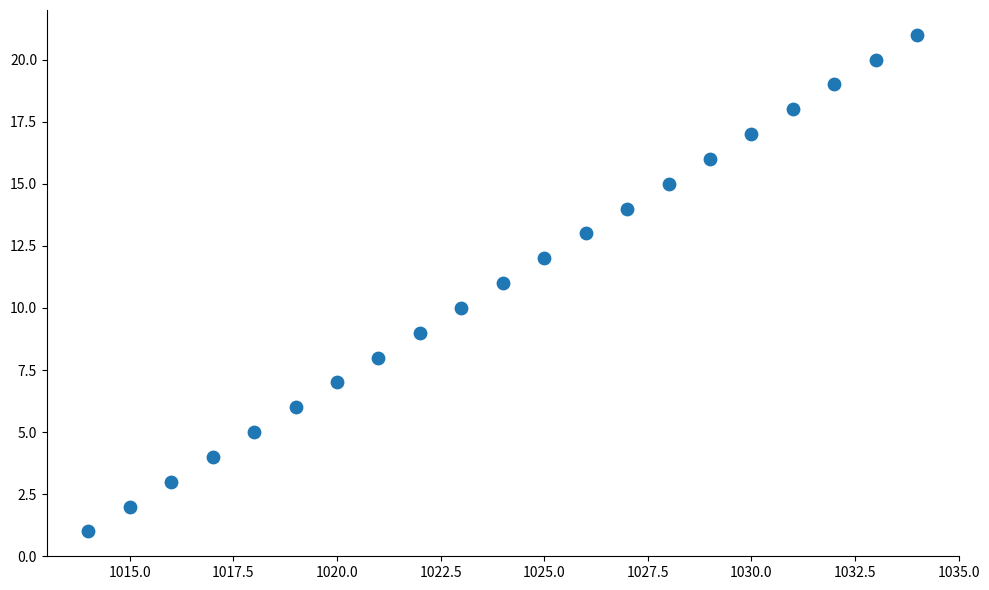

What is the range of X values (max minus min)?

20